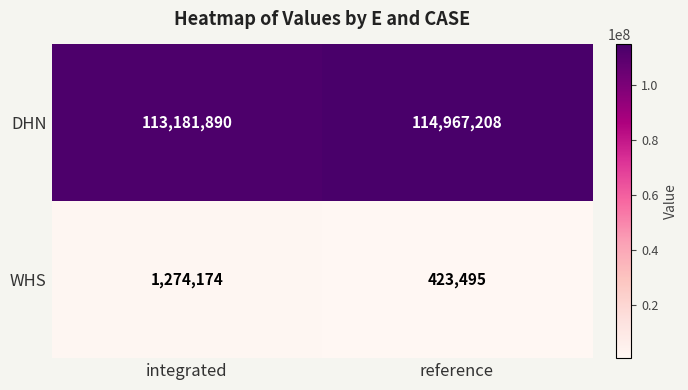

Which series changed the most between integrated and reference?

DHN